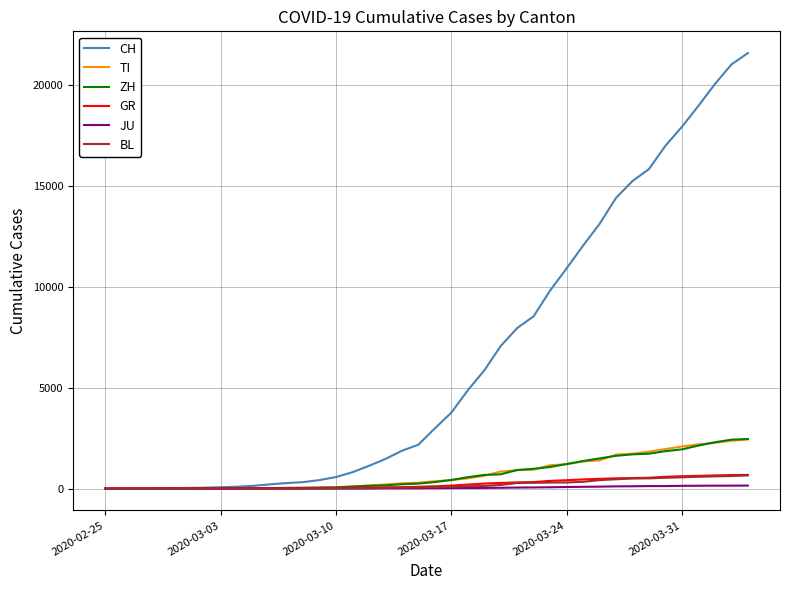

Which series has the largest range (max minus min)?

CH